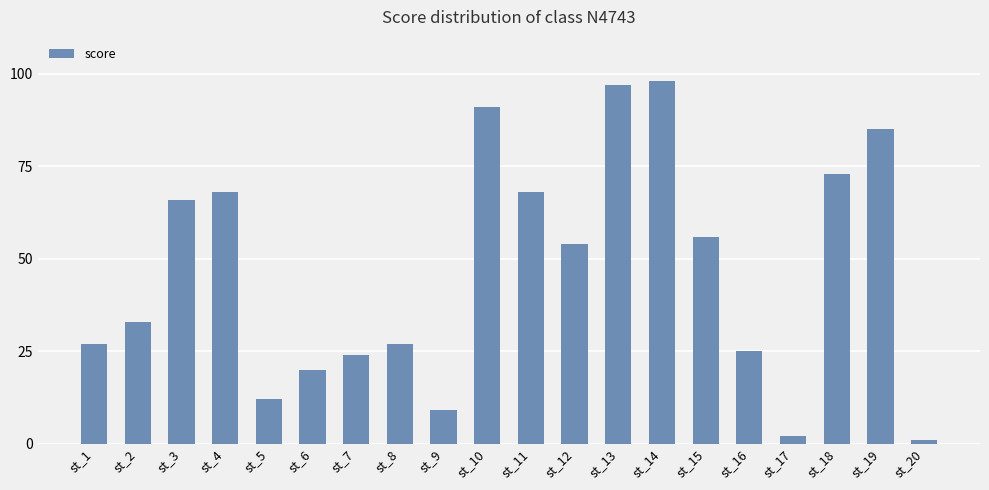

Which has a higher value, st_14 or st_4?

st_14